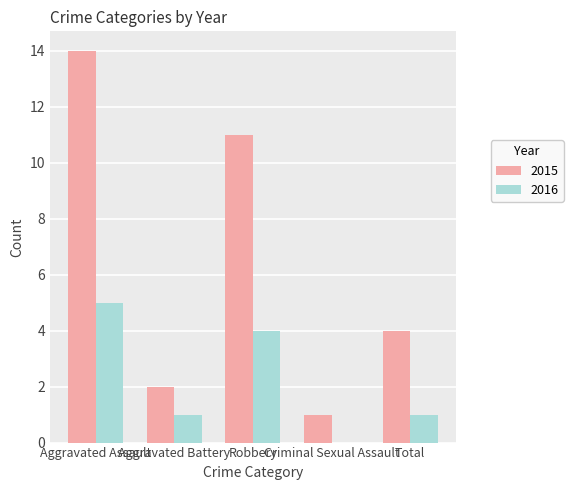

Which series changed the most between Aggravated Assault and Total?

2015